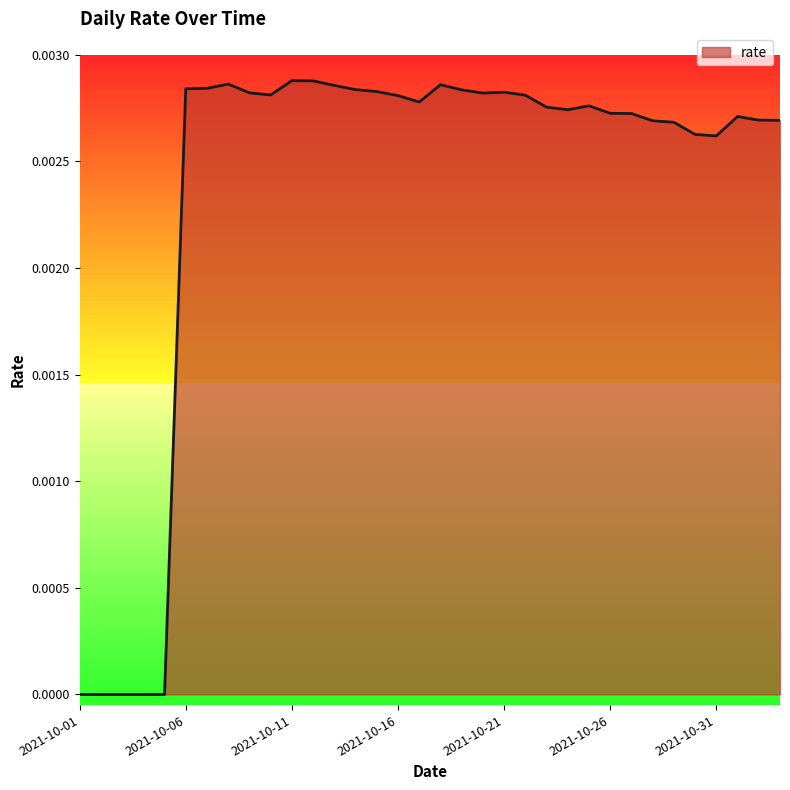

Rank the categories by value from highest to lowest.

2021-10-11, 2021-10-12, 2021-10-08, 2021-10-18, 2021-10-13, 2021-10-07, 2021-10-06, 2021-10-14, 2021-10-19, 2021-10-15, 2021-10-21, 2021-10-09, 2021-10-20, 2021-10-10, 2021-10-22, 2021-10-16, 2021-10-17, 2021-10-25, 2021-10-23, 2021-10-24, 2021-10-26, 2021-10-27, 2021-11-01, 2021-11-02, 2021-11-03, 2021-10-28, 2021-10-29, 2021-10-30, 2021-10-31, 2021-10-01, 2021-10-02, 2021-10-03, 2021-10-04, 2021-10-05